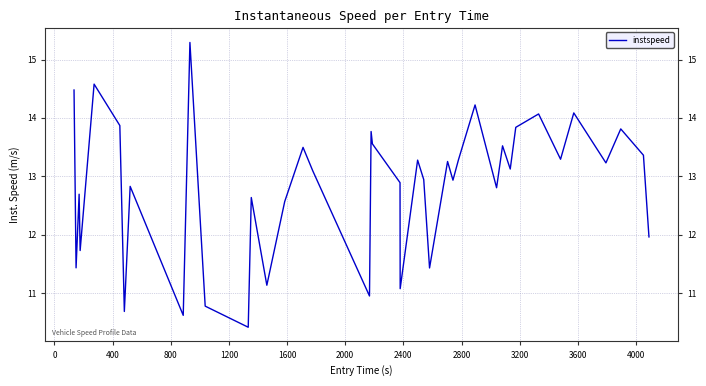

What is the average value?

12.8